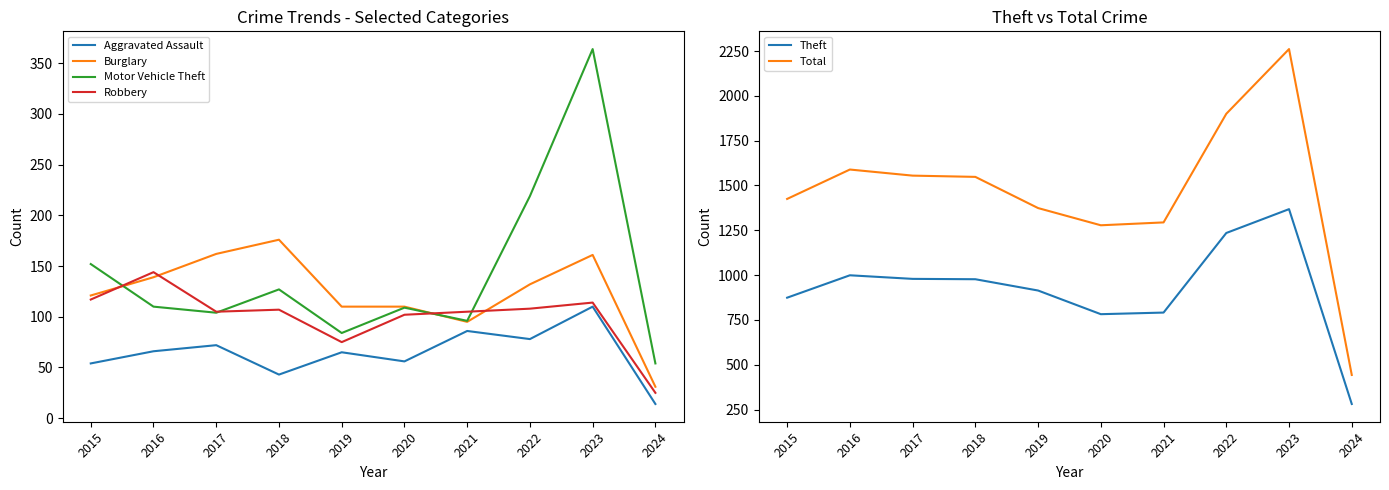

Which series has the largest range (max minus min)?

Total